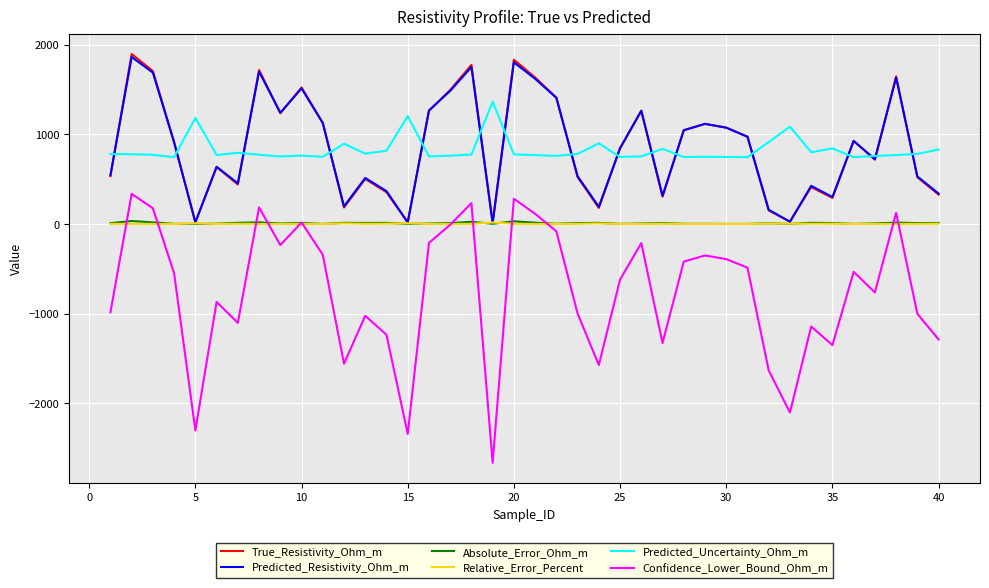

True or false: Relative_Error_Percent and Predicted_Uncertainty_Ohm_m intersect in this chart.

False